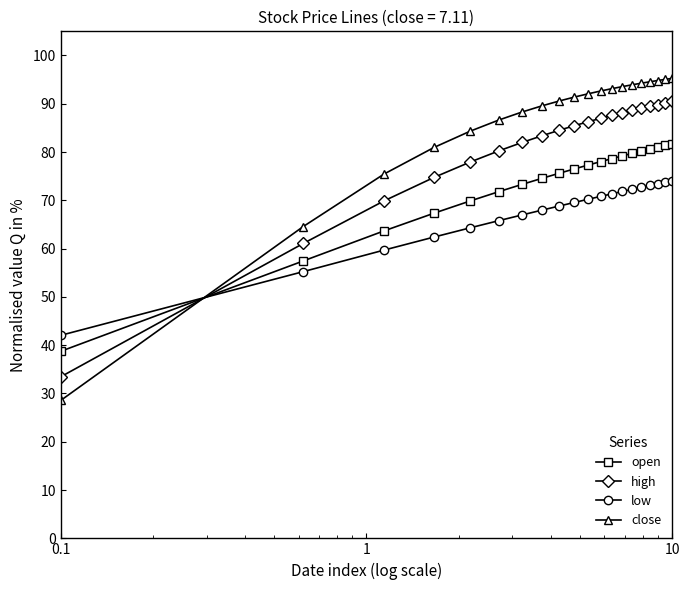

What is the value of the close point at the 11th from the left?

92.1